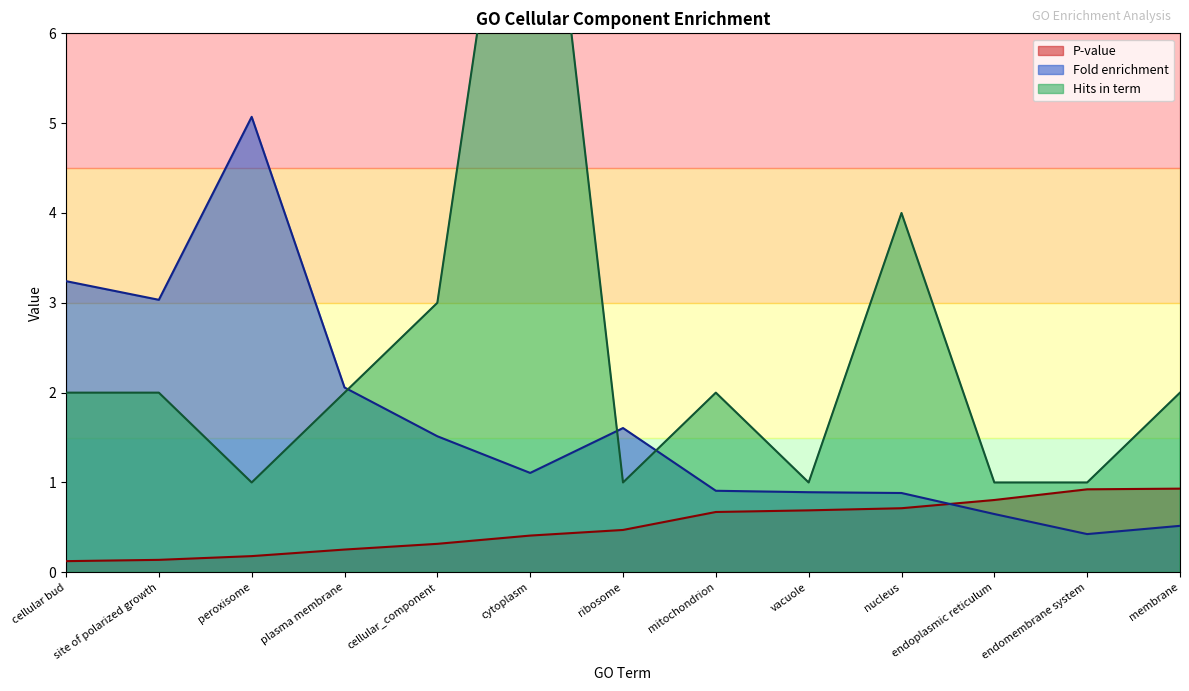

Which series ends up on top after the final intersection of Hits in term and Fold enrichment?

Hits in term